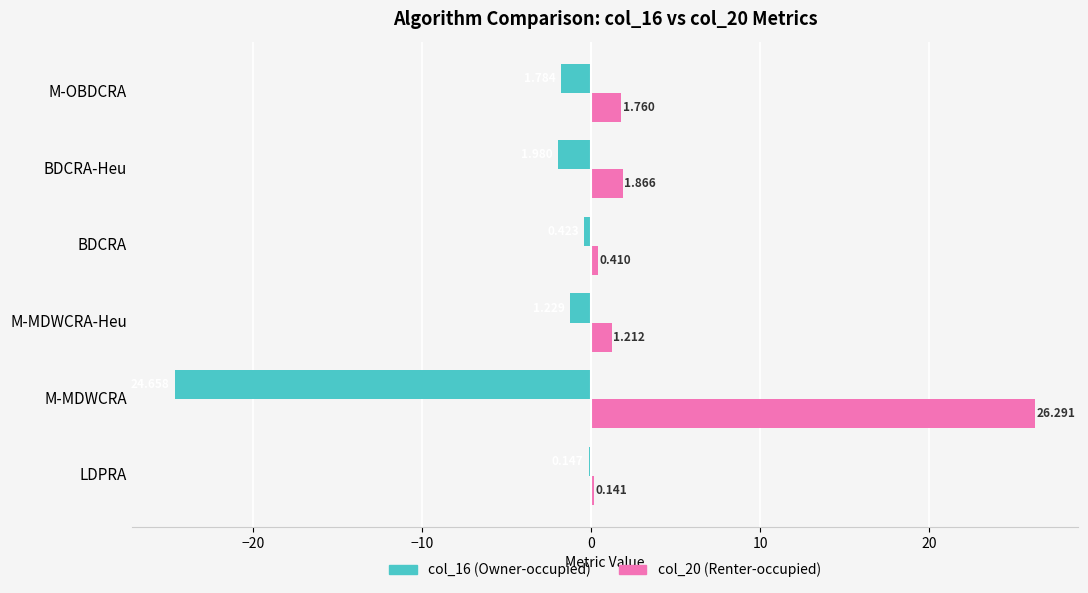

Which series has the widest spread of values?

col_20 (Renter-occupied)